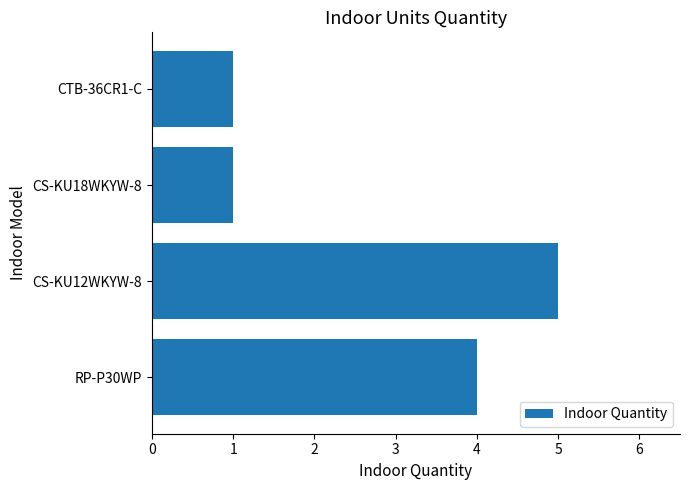

What is the difference between the second highest and minimum values?

3